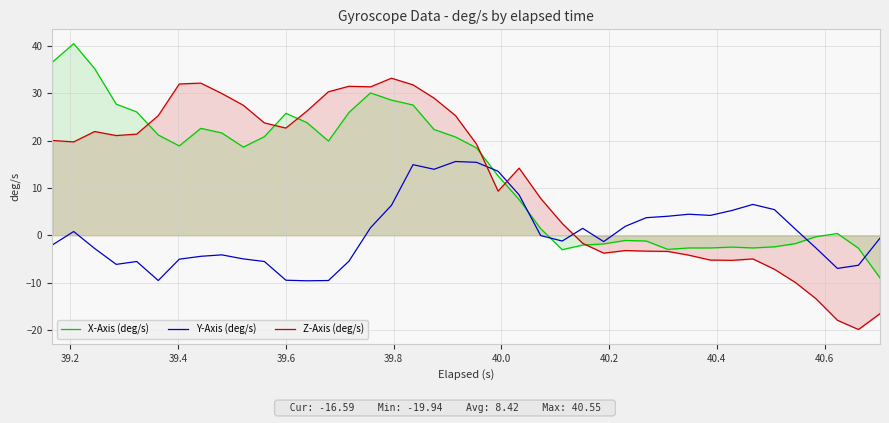

Which series has the widest spread of values?

Z-Axis (deg/s)